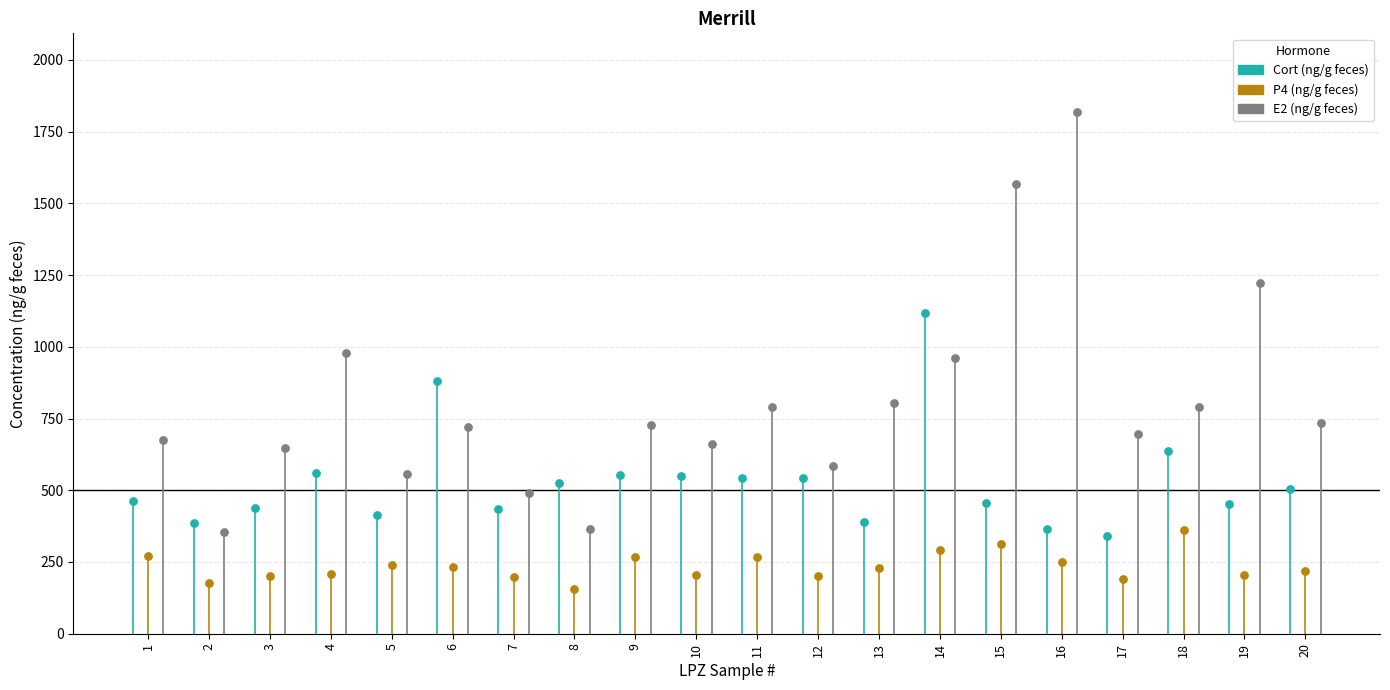

Which series reaches the maximum Y coordinate?

E2 (ng/g feces)